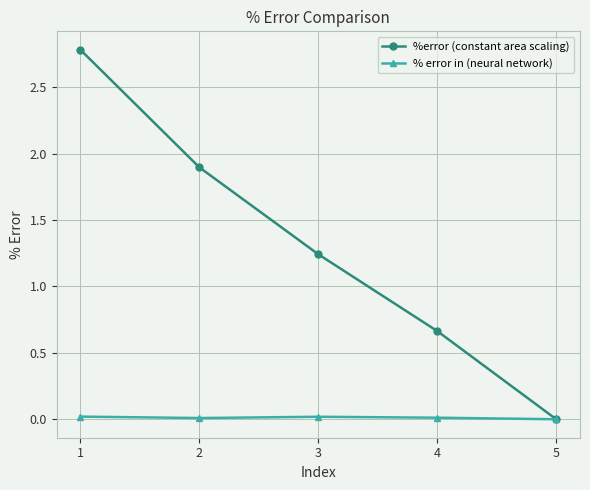

Which series has the widest spread of values?

%error (constant area scaling)